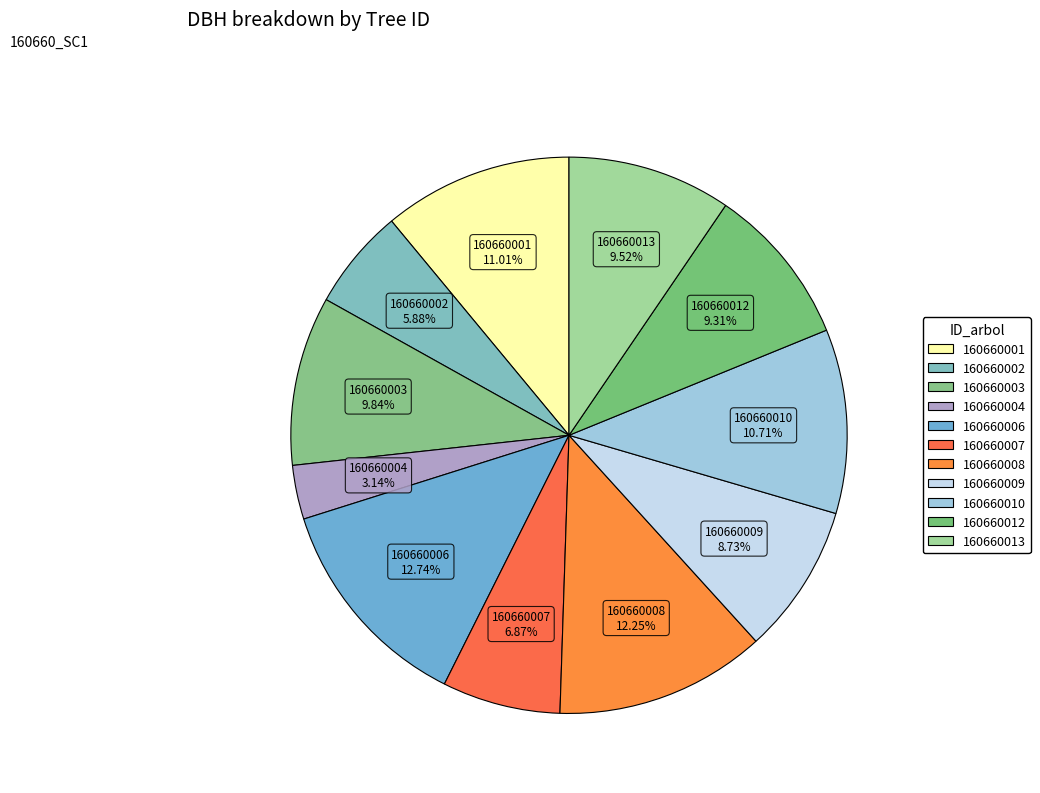

Do 160660003 and 160660008 together represent more than half of the pie?

No